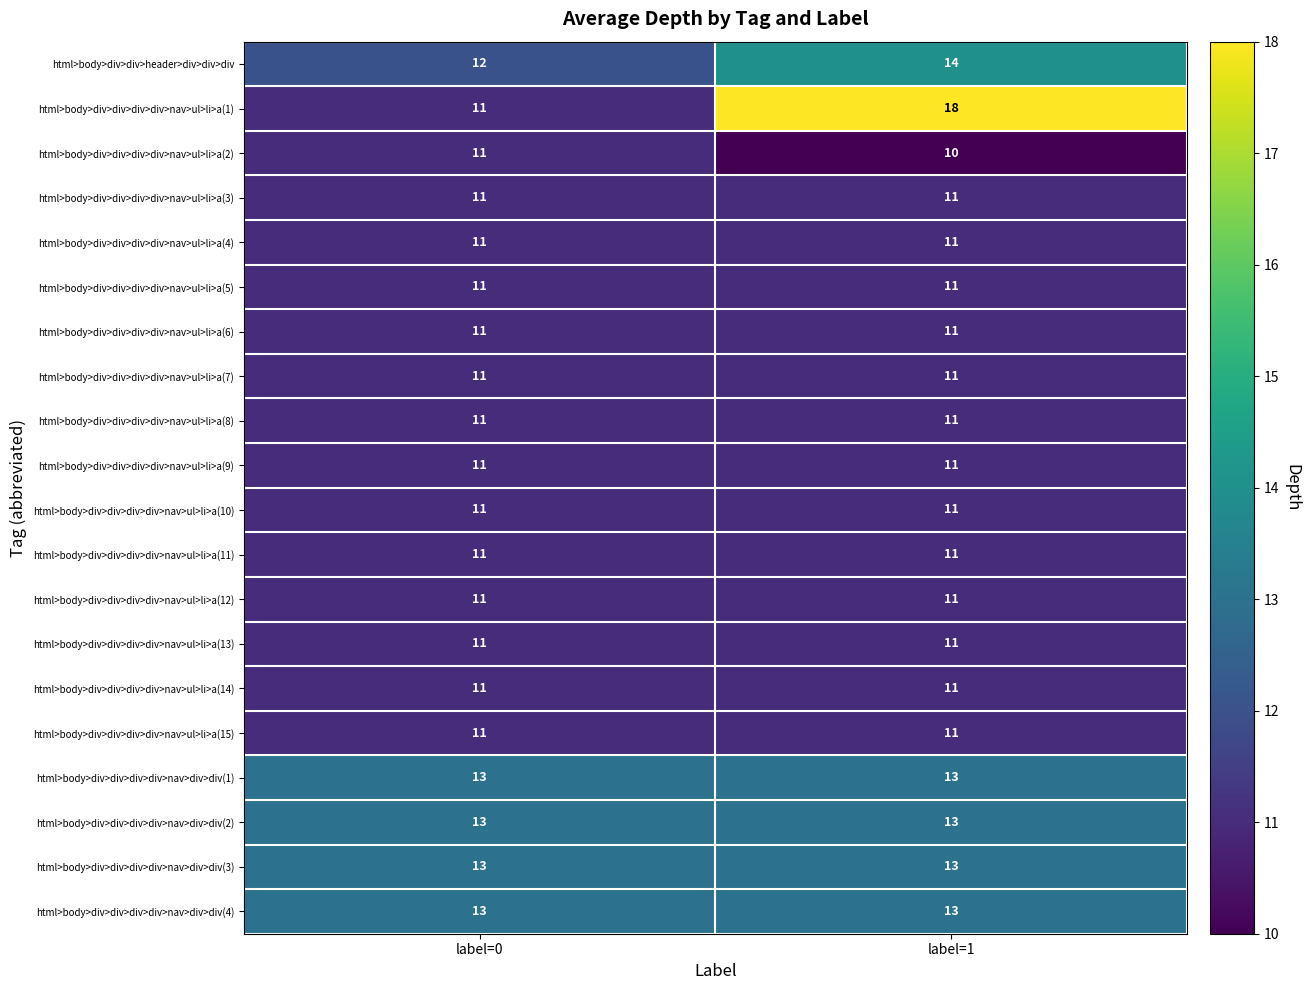

True or false: html>body>div>div>div>div>nav>div>div(1) has a value of 13 at label=1.

True